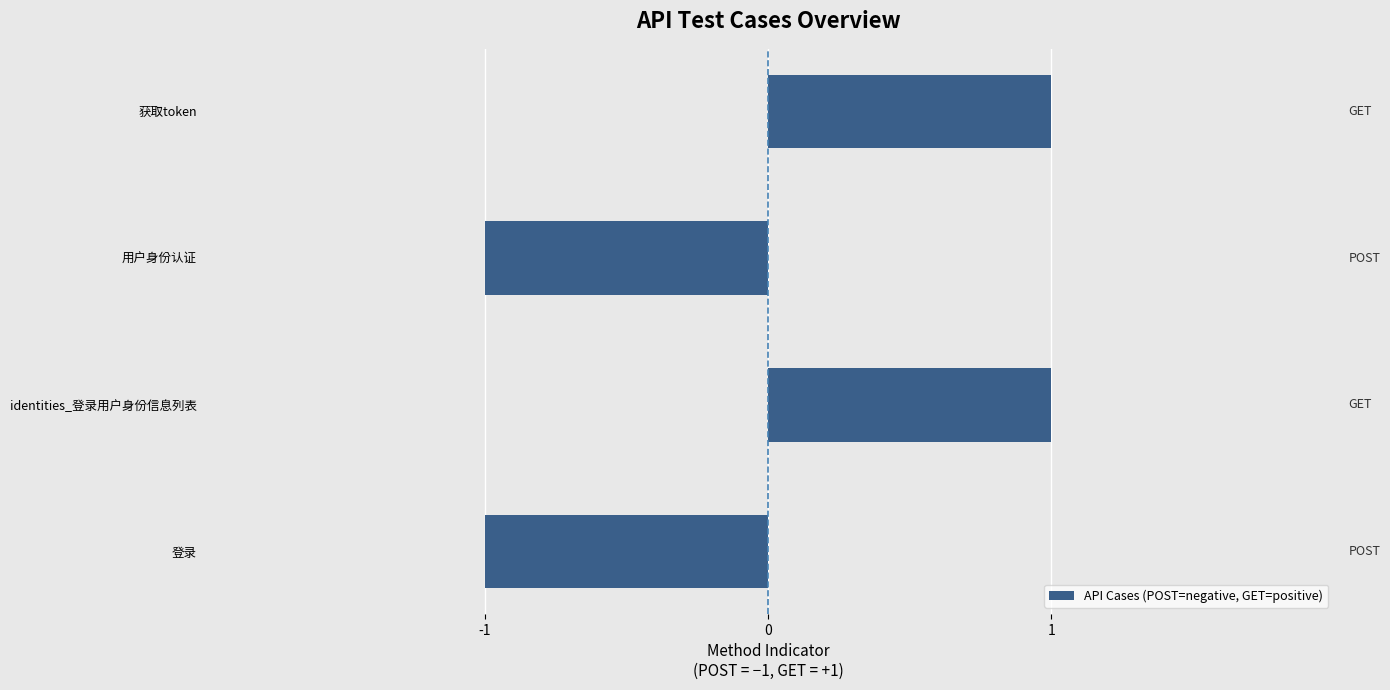

Reading bottom to top, list all the values displayed in this chart.

登录=-1	identities_登录用户身份信息列表=1	用户身份认证=-1	获取token=1